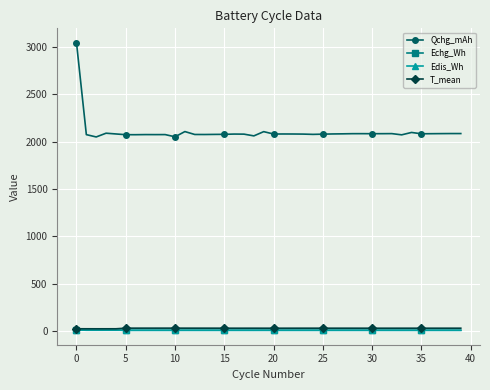

At how many categories does at least one series exceed 497?

40